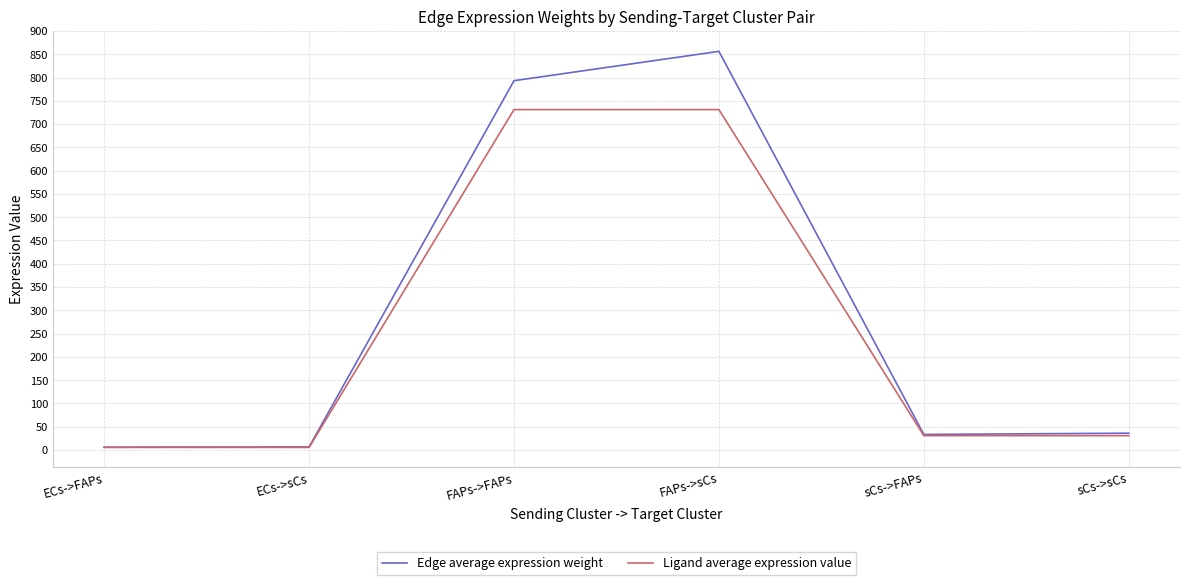

What is the greatest value displayed?

856.2